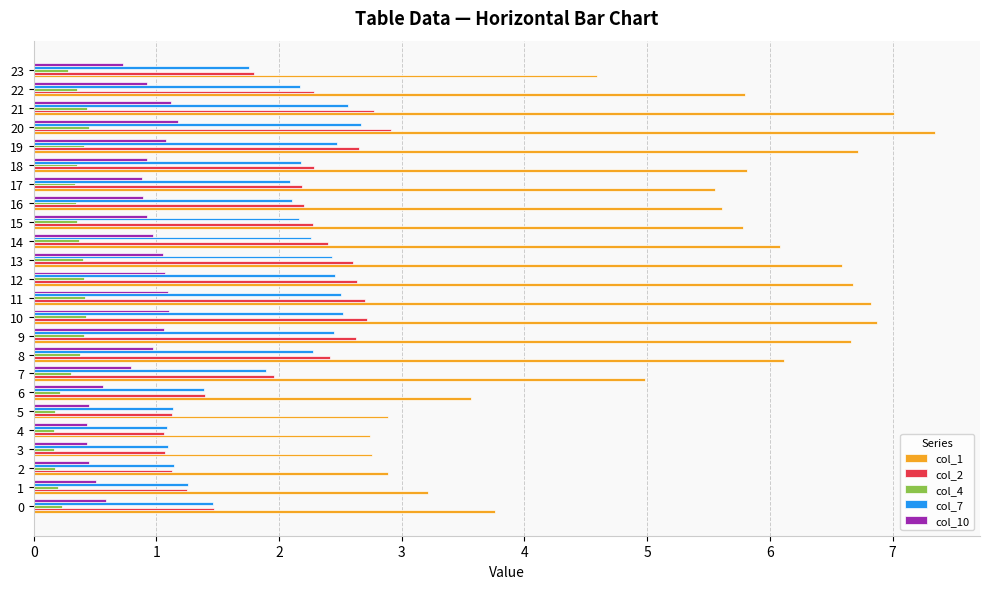

How many values in the col_7 series exceed 2?

15